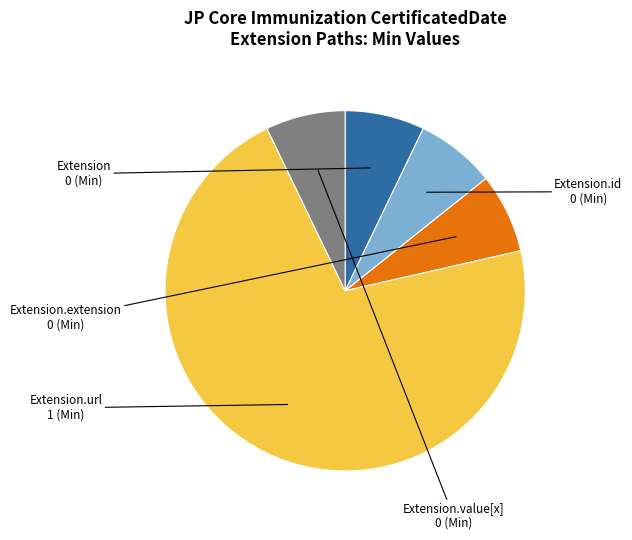

The Extension.value[x] slice represents 1% of the pie. True or false?

False